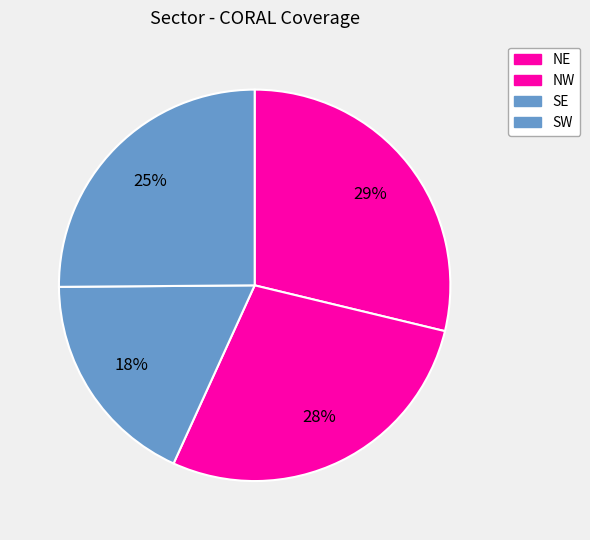

Does SE represent more than half of the total?

No